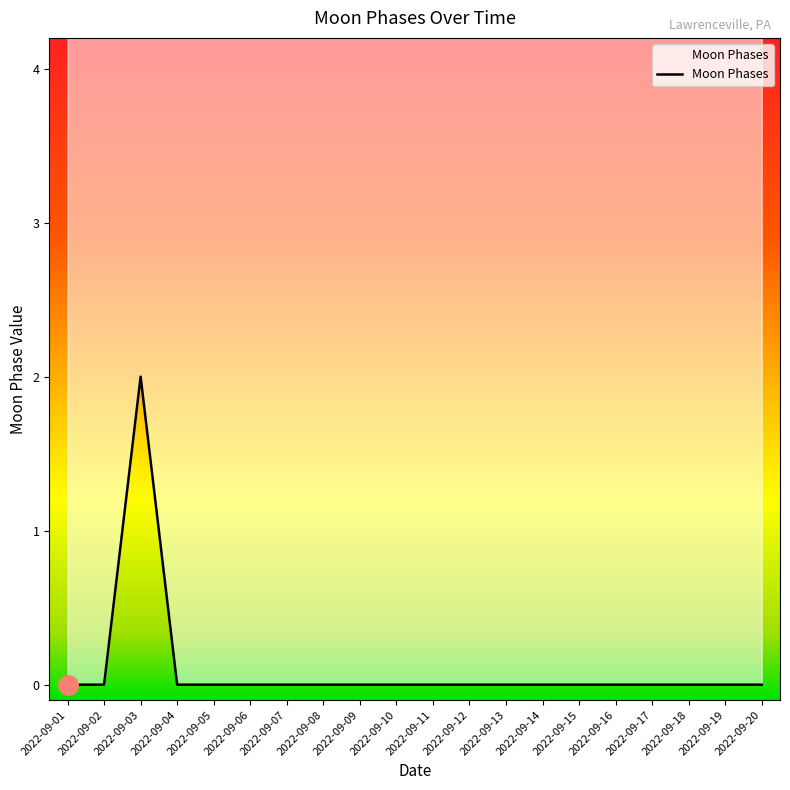

At which category does the chart reach its peak across all series?

2022-09-03